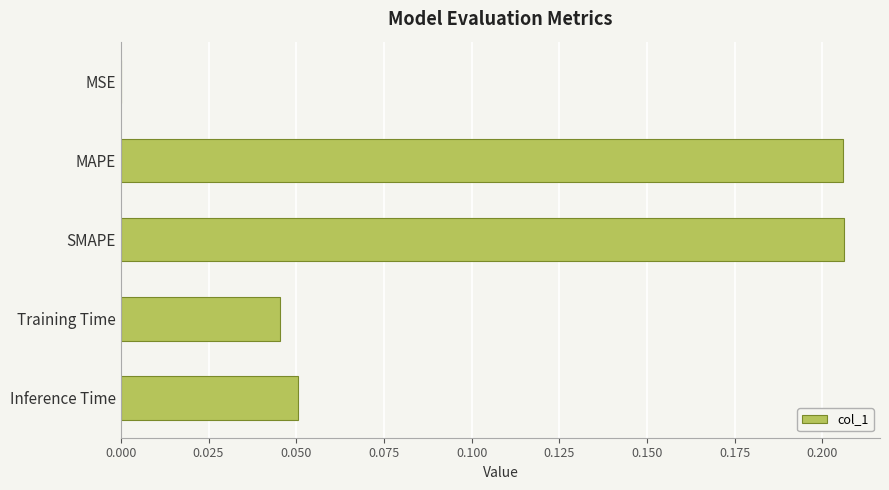

True or false: the data shows 0.1 at MAPE.

False